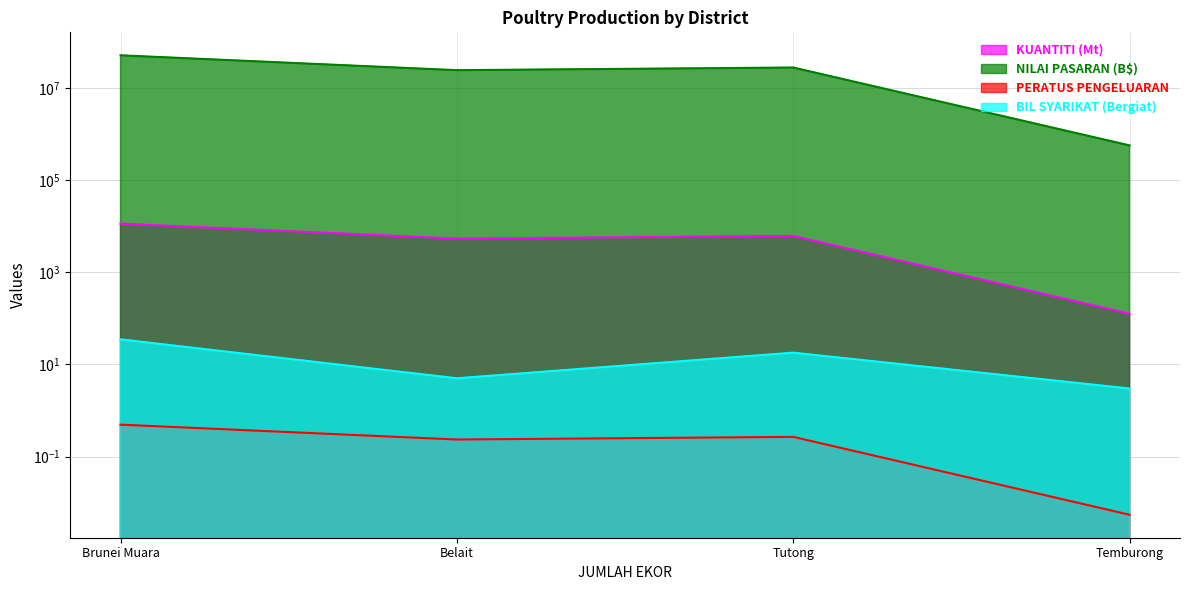

At which label does NILAI PASARAN (B$) first exceed 6169?

Brunei Muara